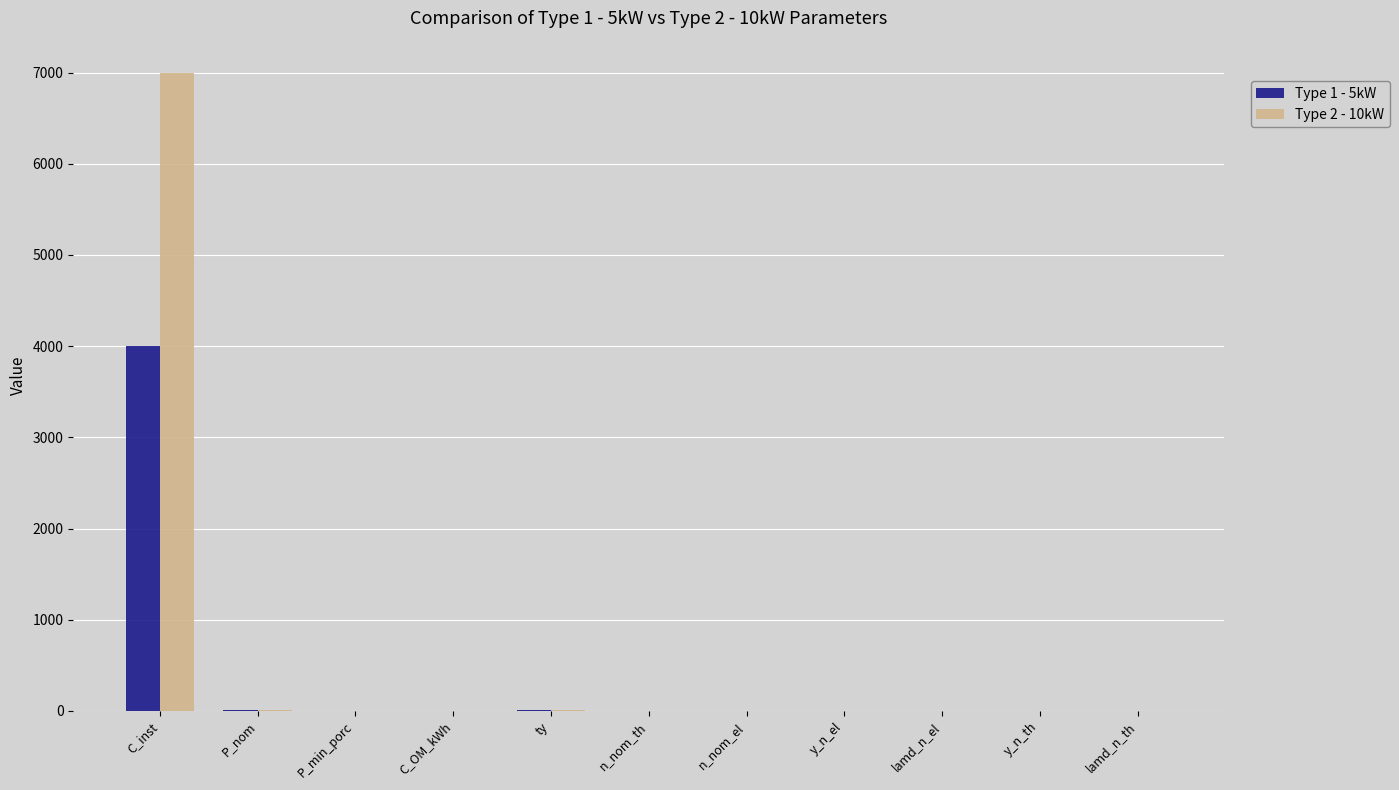

Which series has the largest total across all categories?

Type 2 - 10kW